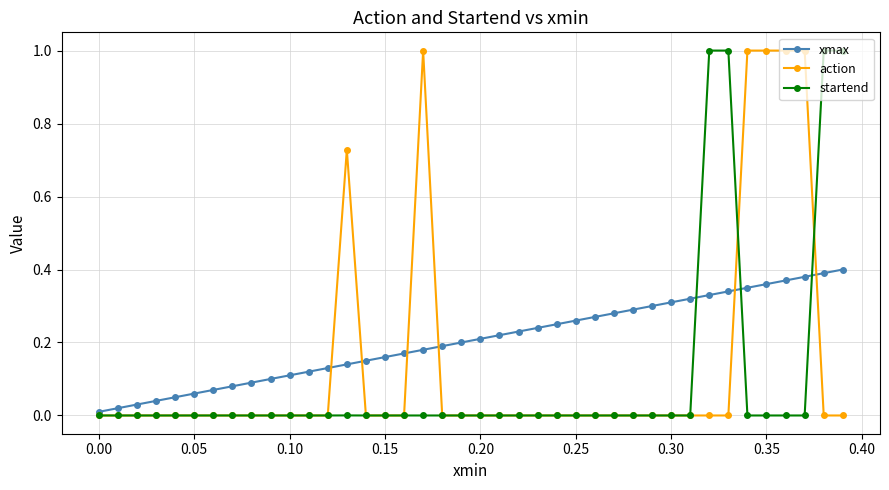

List the series in order of their overall mean, highest first.

xmax, action, startend